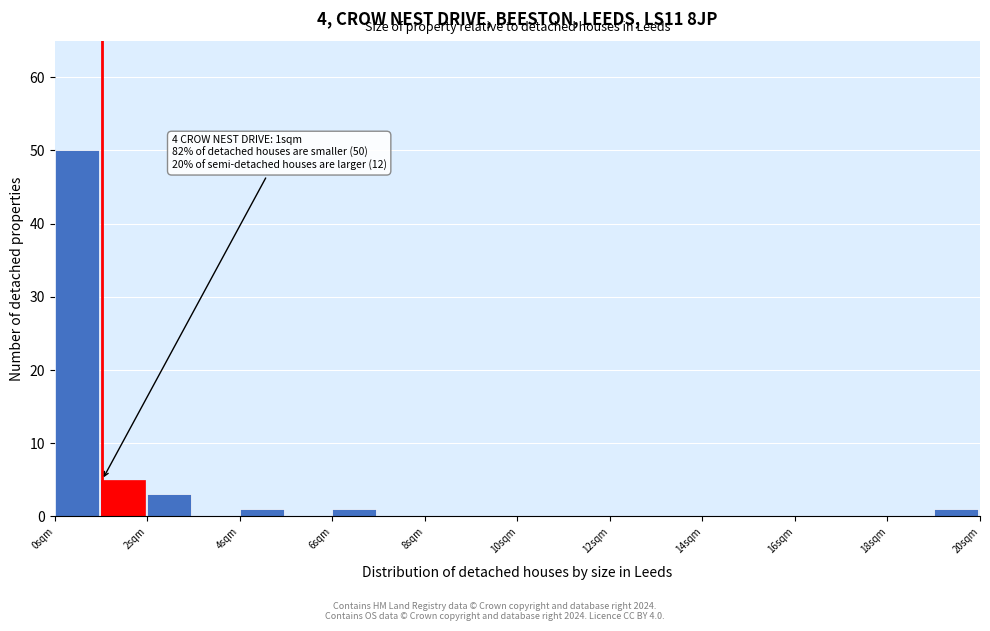

Over which range of the x-axis is the bar tallest?

0 to 1